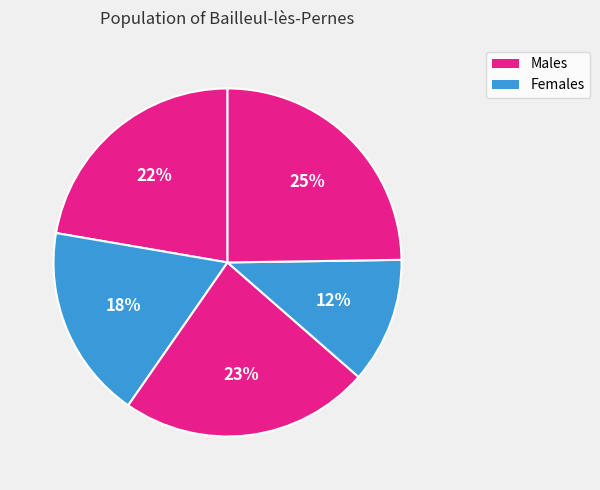

Count the number of slices in the pie.

5